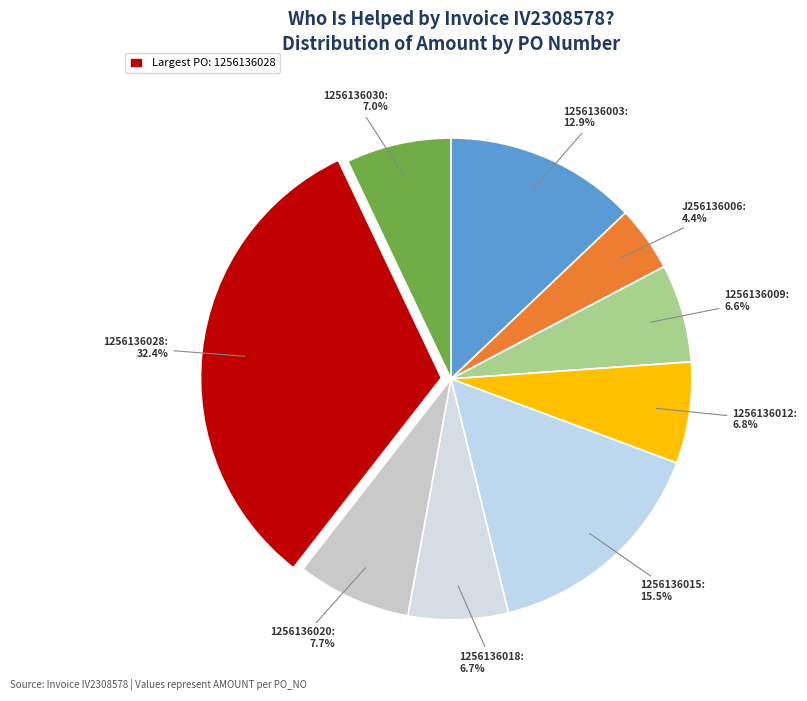

Between 1256136028 and 1256136030, which is larger?

1256136028